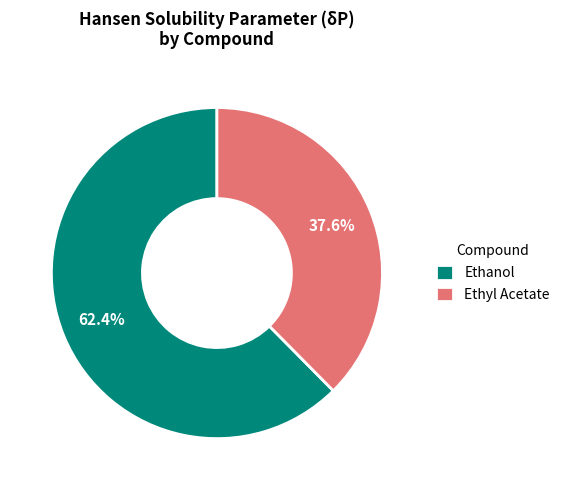

To the nearest percent, what is the average slice percentage?

50%